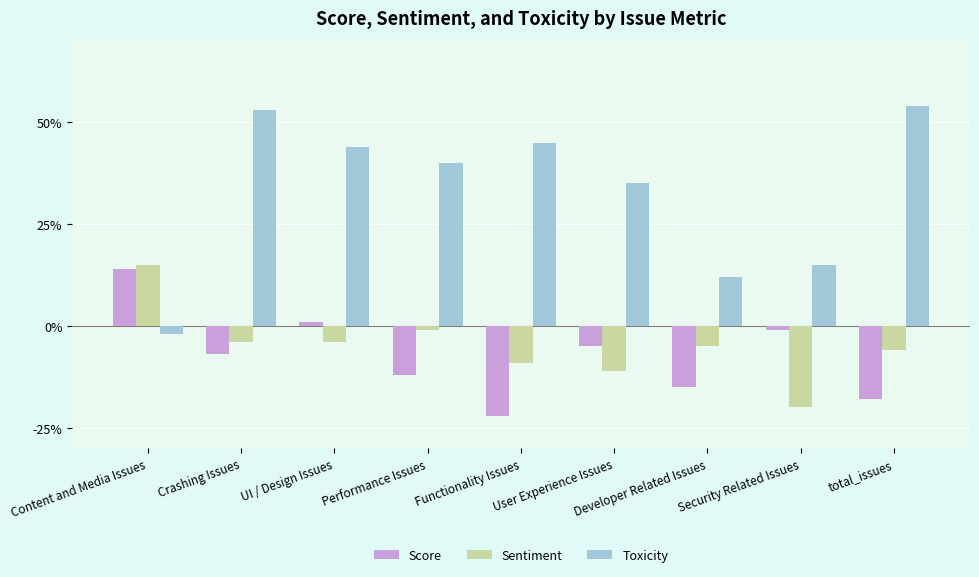

True or false: Score has a value of 0.0 at UI / Design Issues.

True